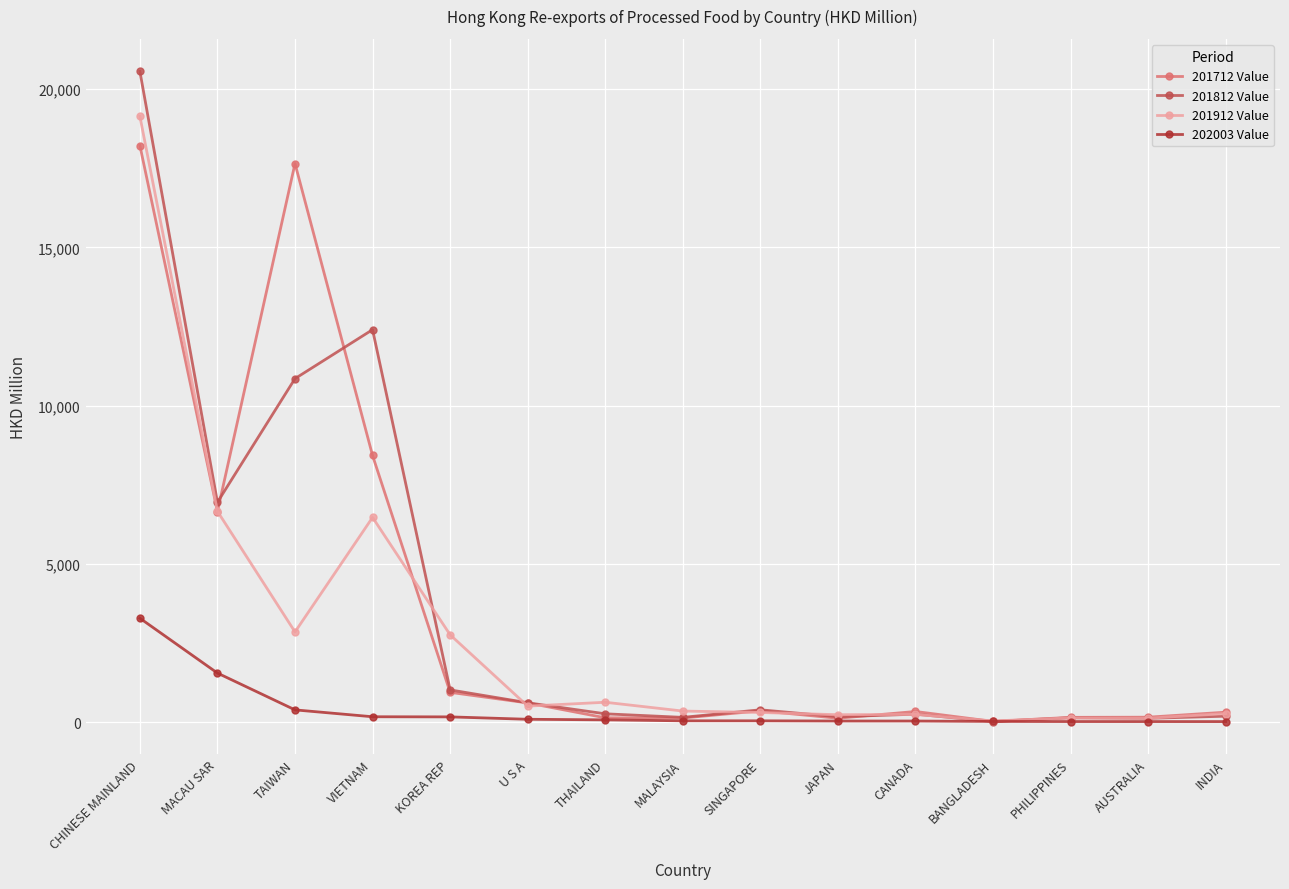

Is this an area chart (filled region under the line)?

No